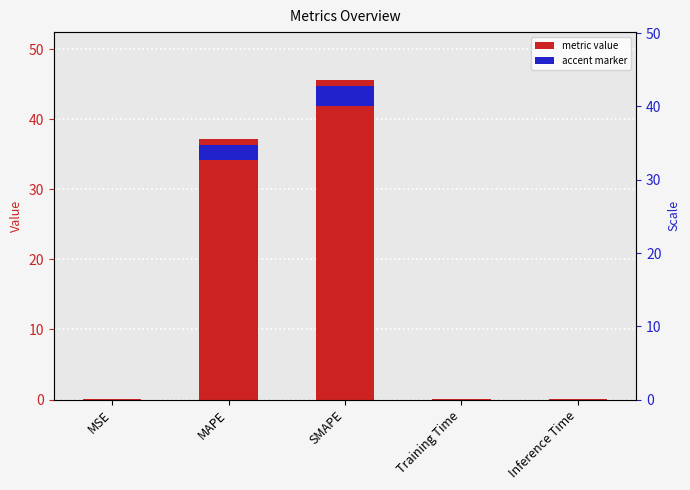

Which has a higher value, SMAPE or MAPE?

SMAPE